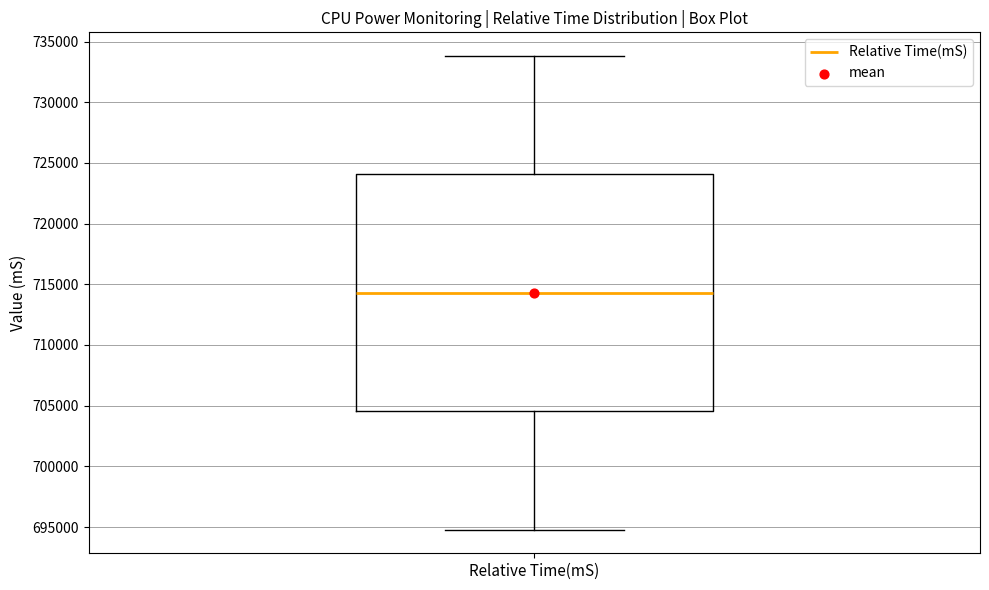

Read this box plot against the y-axis: the position of the median line, the range covered by the box, and the ends of both whiskers. The values are not printed on the chart, so give them approximately, as read against the axis.

median 714500, box 704500 to 724000, whiskers 695000 to 734000